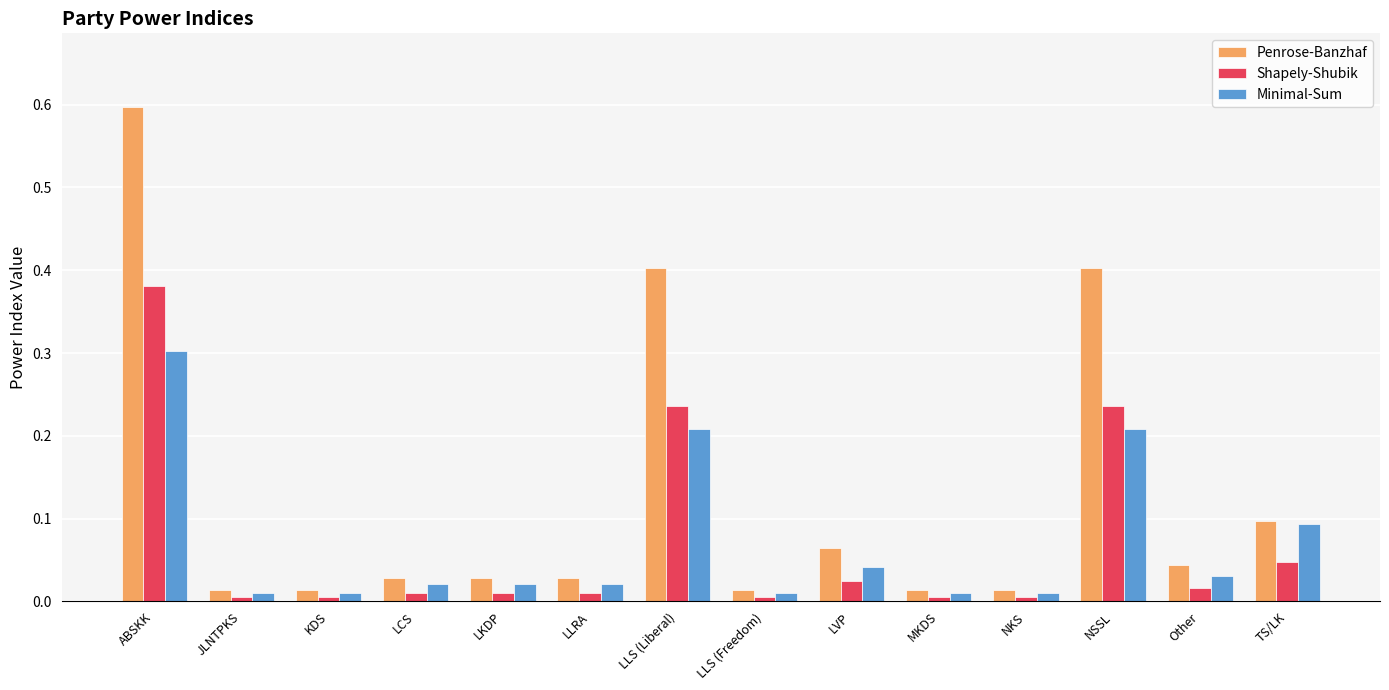

The Minimal-Sum series shows 0.0 at NKS. True or false?

True